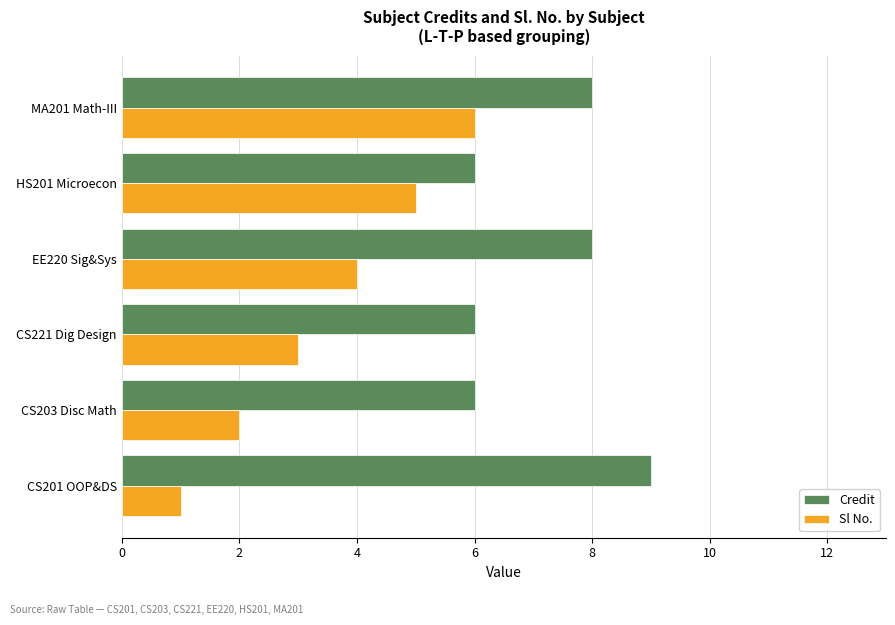

Which series has the widest spread of values?

Sl No.